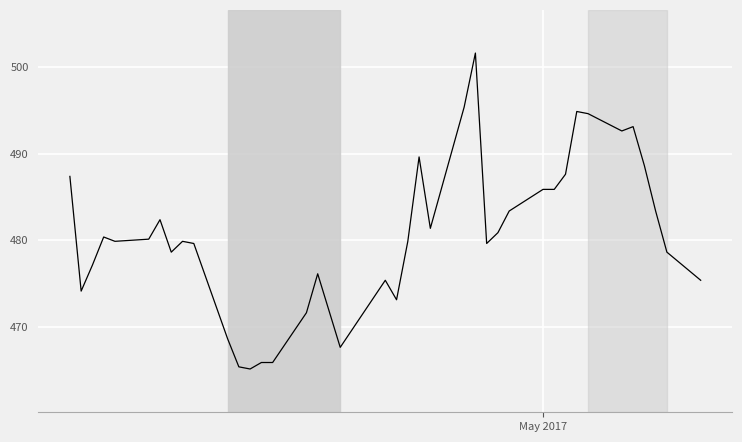

Reading left to right, transcribe all the data shown in this chart.

487.4	474.1	477.1	480.4	479.9	480.1	482.4	478.6	479.9	479.6	468.6	465.4	465.1	465.9	465.9	471.6	476.1	471.9	467.6	475.4	473.1	479.9	489.6	481.4	495.4	501.6	479.6	480.9	483.4	485.9	485.9	487.6	494.9	494.6	492.6	493.1	488.6	483.4	478.6	475.4